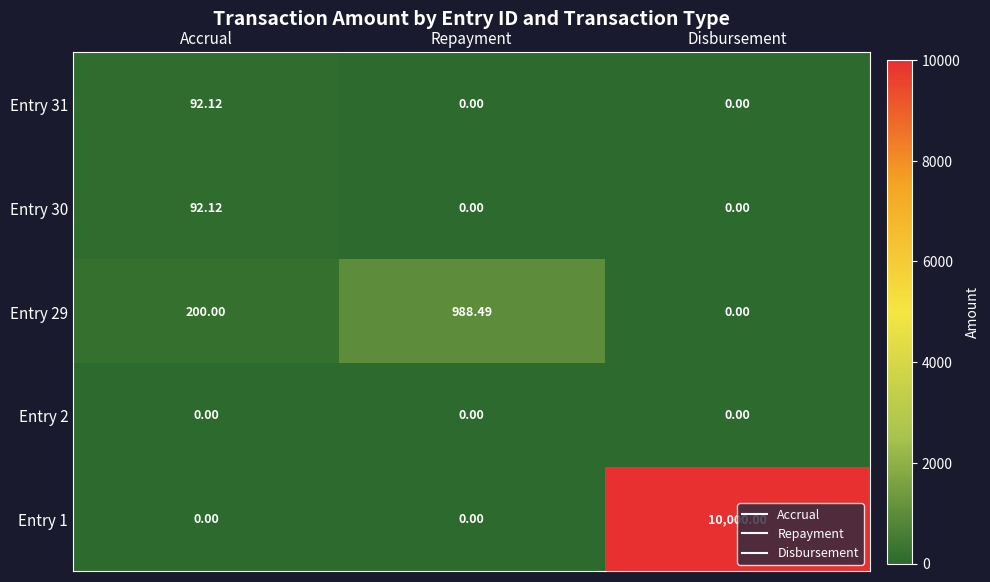

Which series has the largest total across all categories?

Entry 1